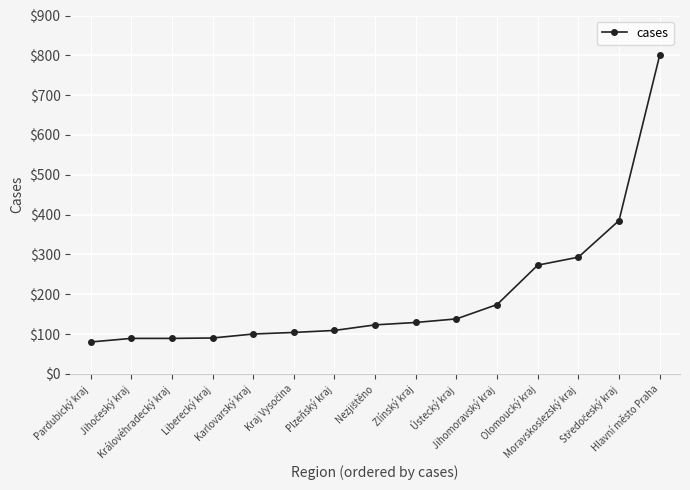

What is the label of the 12th point from the right?

Liberecký kraj